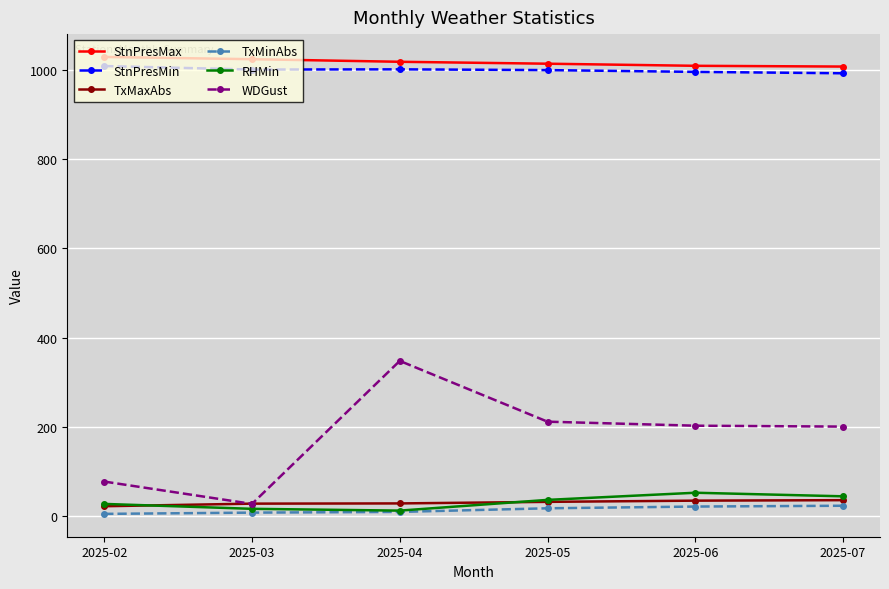

What is the average value of the TxMaxAbs series?

30.8